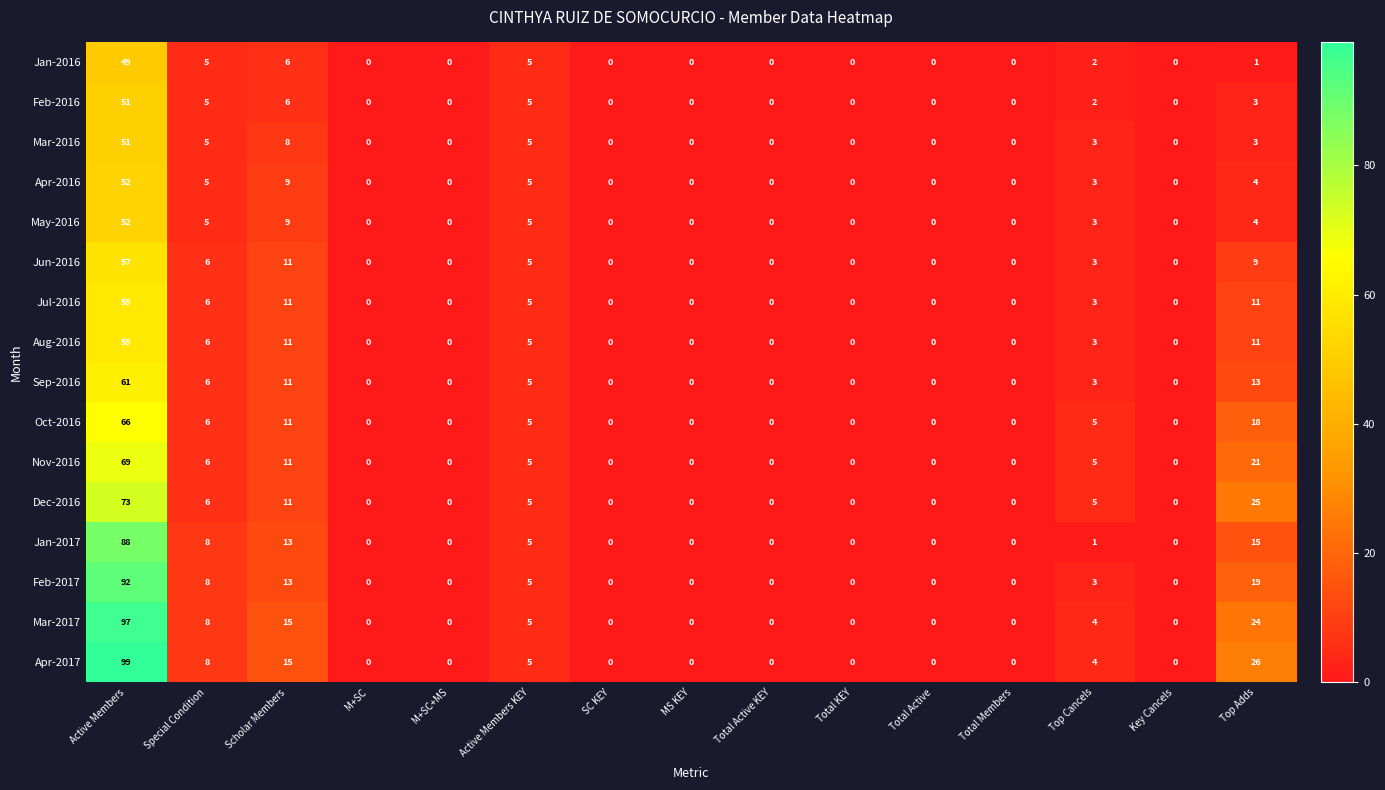

The value of Sep-2016 at Total Active is 0. True or false?

True